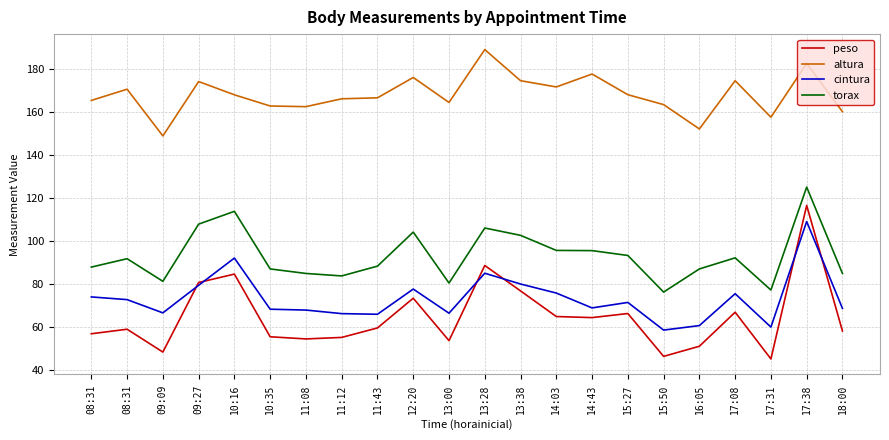

What are all the series names shown in the legend?

peso, altura, cintura, torax